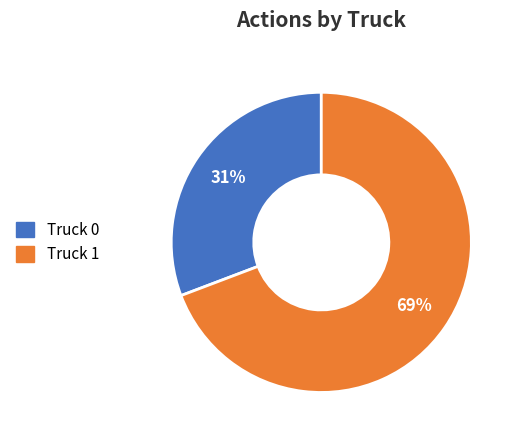

Is there a majority slice in this chart?

Yes